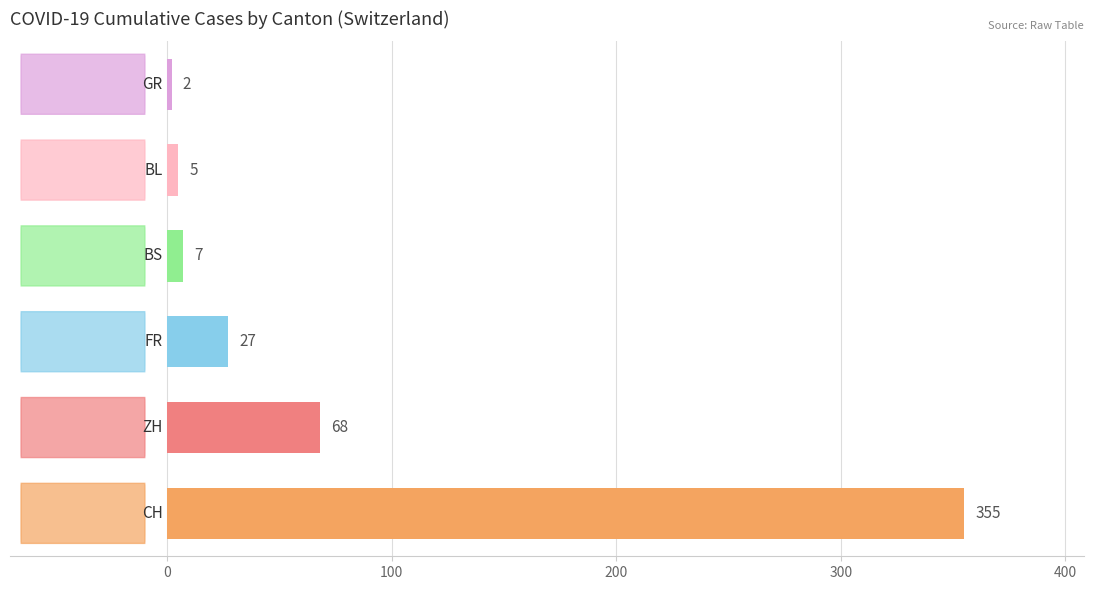

How many bars are there in total?

6